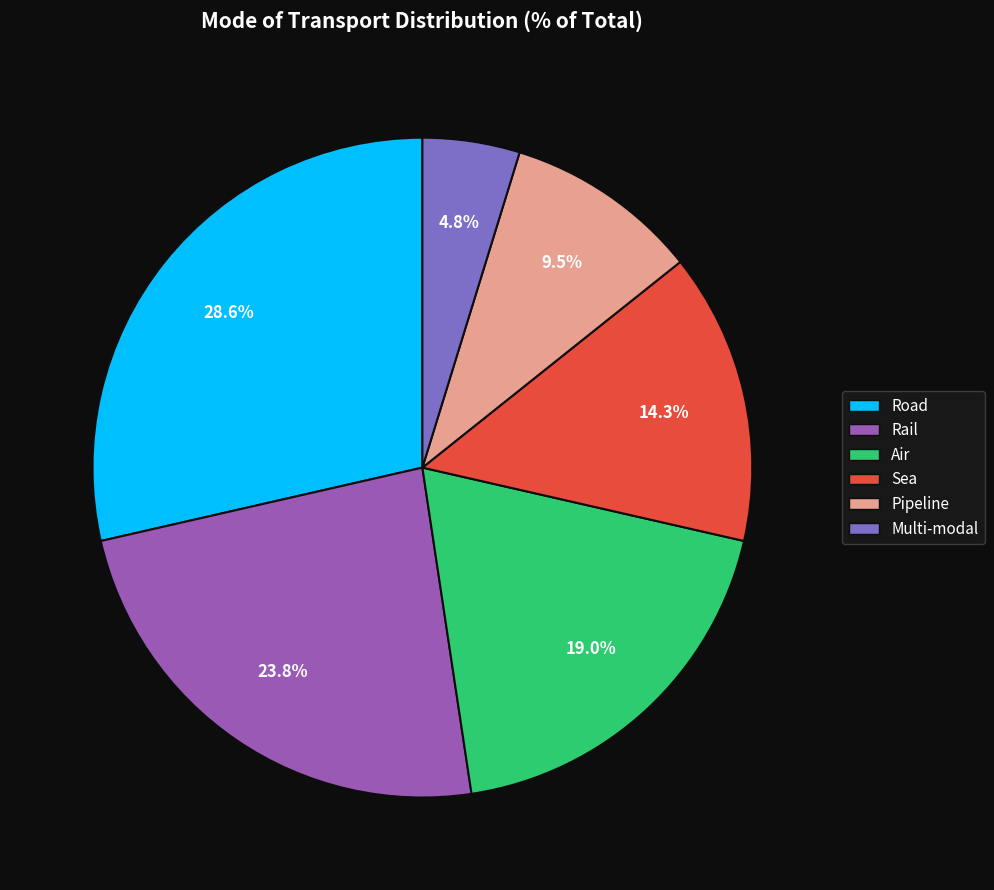

Between Rail and Road, which is larger?

Road